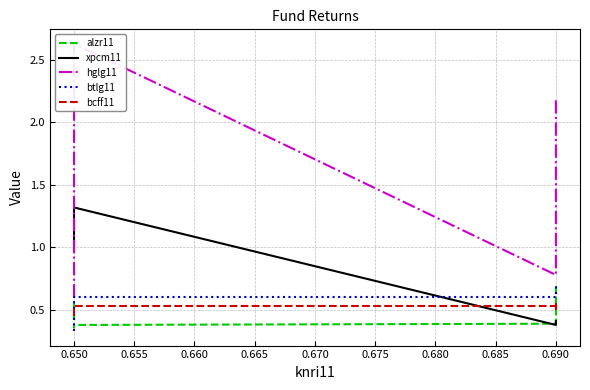

How many lines are shown in the chart?

5